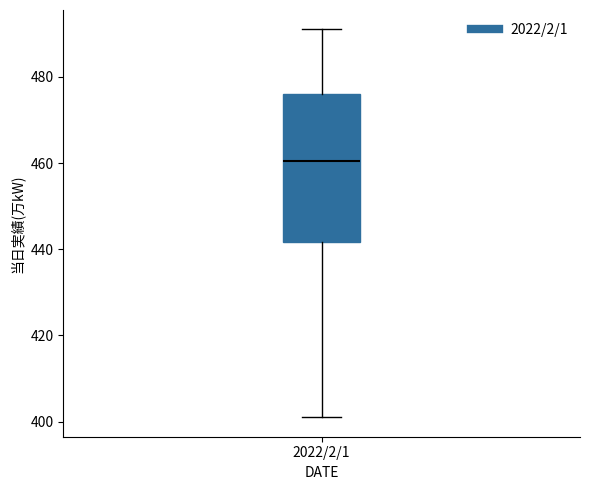

Where does the lower whisker of the box for 2022/2/1 end on the y-axis? The values are not printed on the chart, so give them approximately, as read against the axis.

402